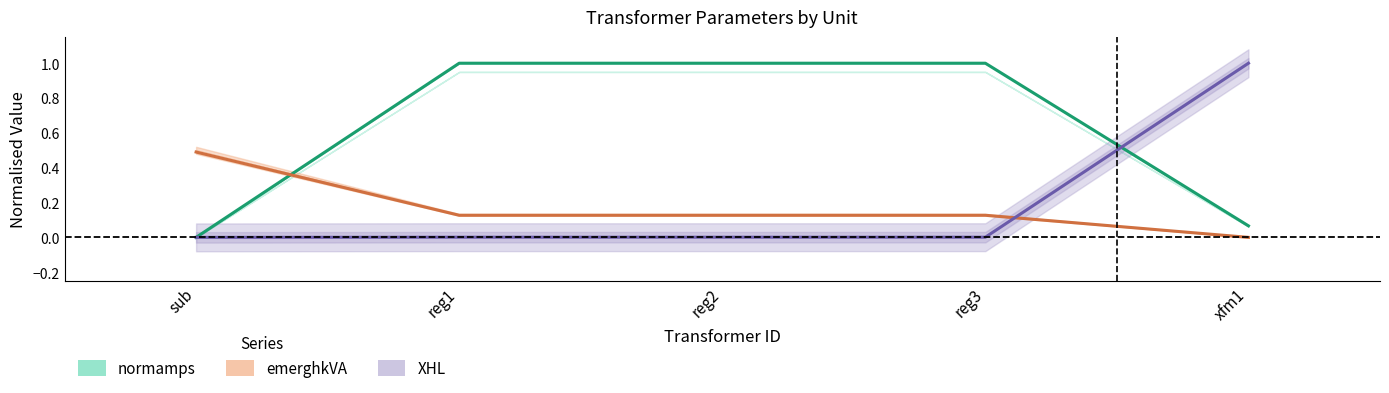

Which series changed the most between sub and reg1?

normamps